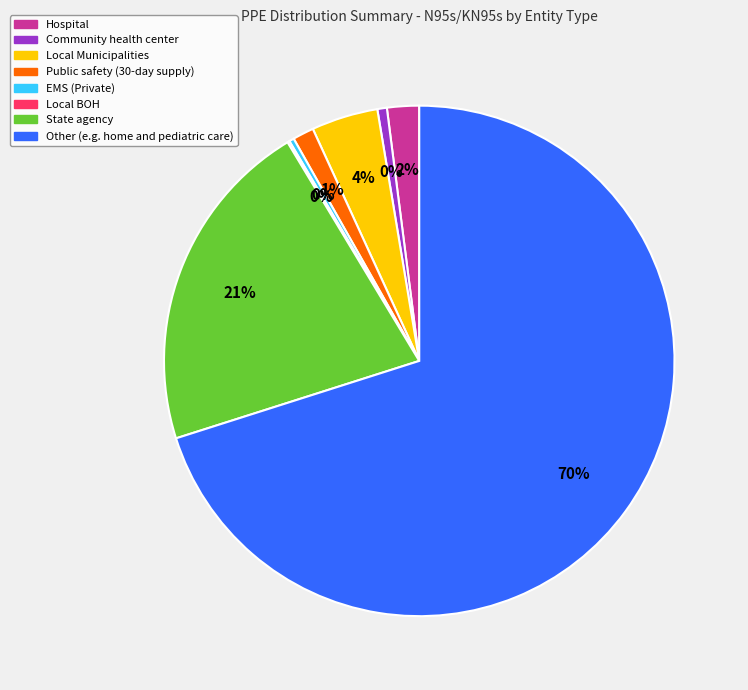

Does Other (e.g. home and pediatric care) account for over 50% of the chart?

Yes